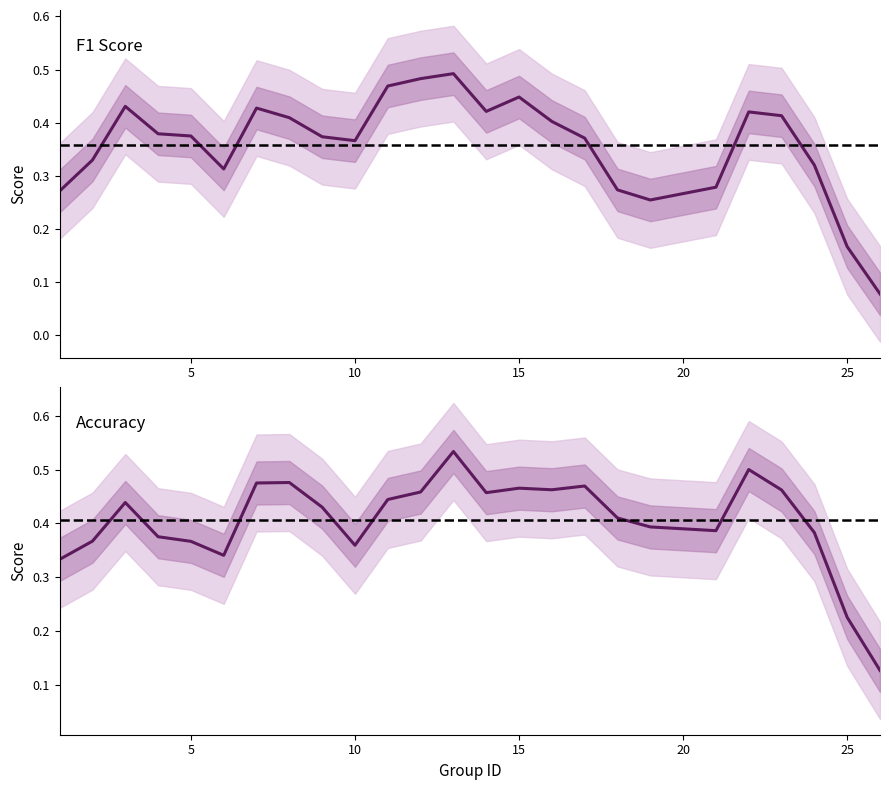

The accuracy series shows 0.2 at 18. True or false?

False